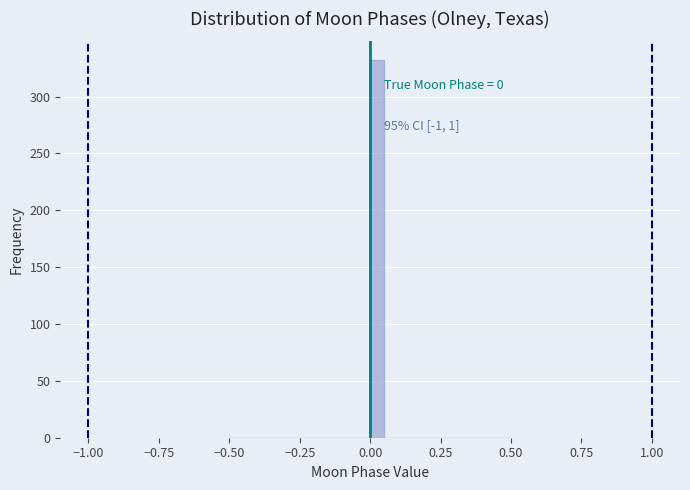

Read against the x-axis, roughly where is the centre of the tallest bar?

0.05